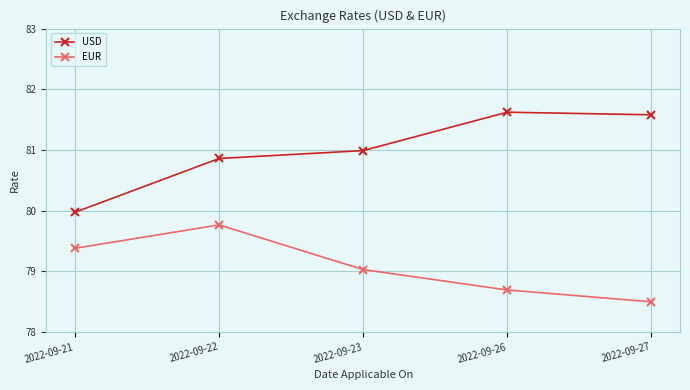

What is the total value across all series at 2022-09-26?

160.3